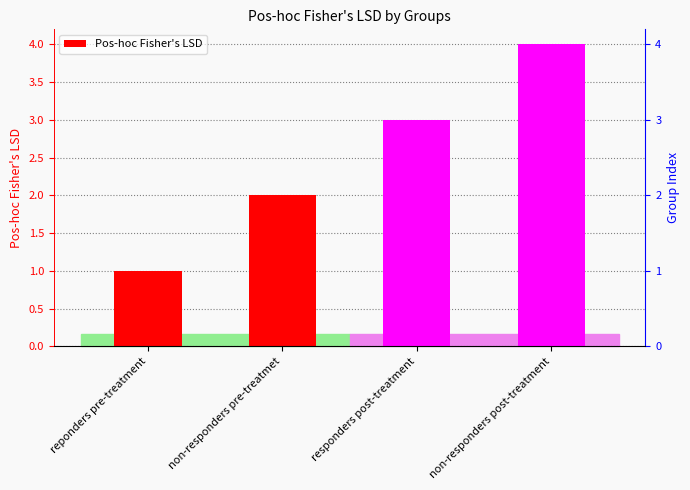

What is the change in value from non-responders pre-treatmet to non-responders post-treatment?

+2